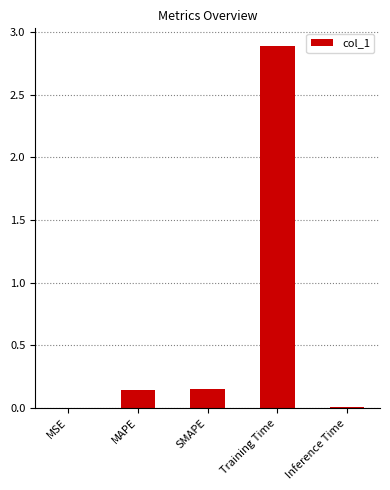

How many data points does each series have?

5